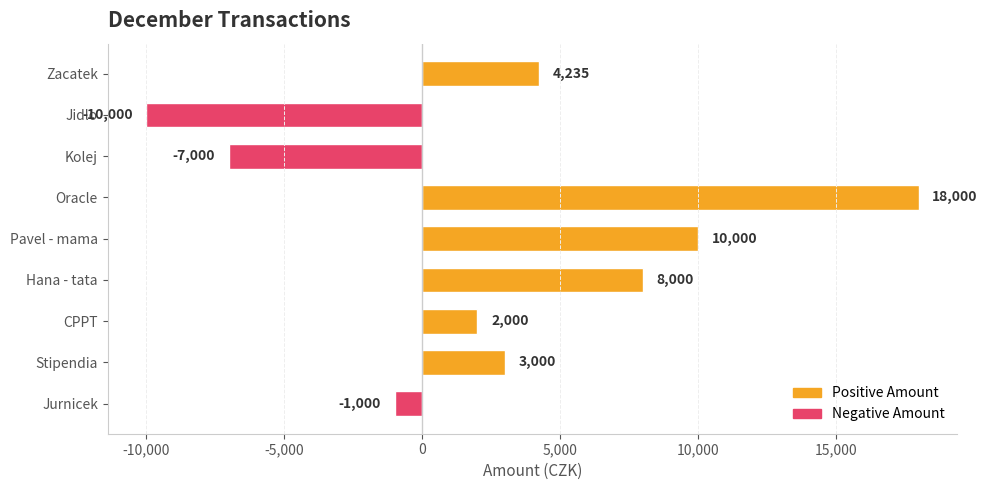

How many values are below zero?

3